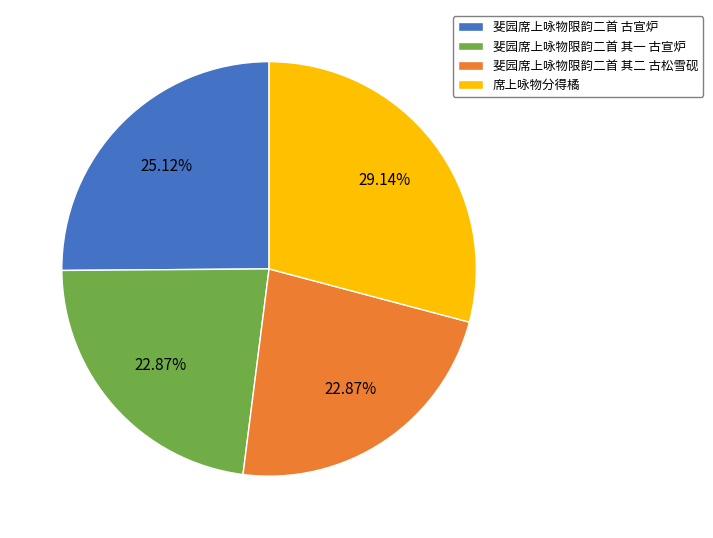

Is the sum of 席上咏物分得橘 and 斐园席上咏物限韵二首 其二 古松雪砚 greater than half?

Yes